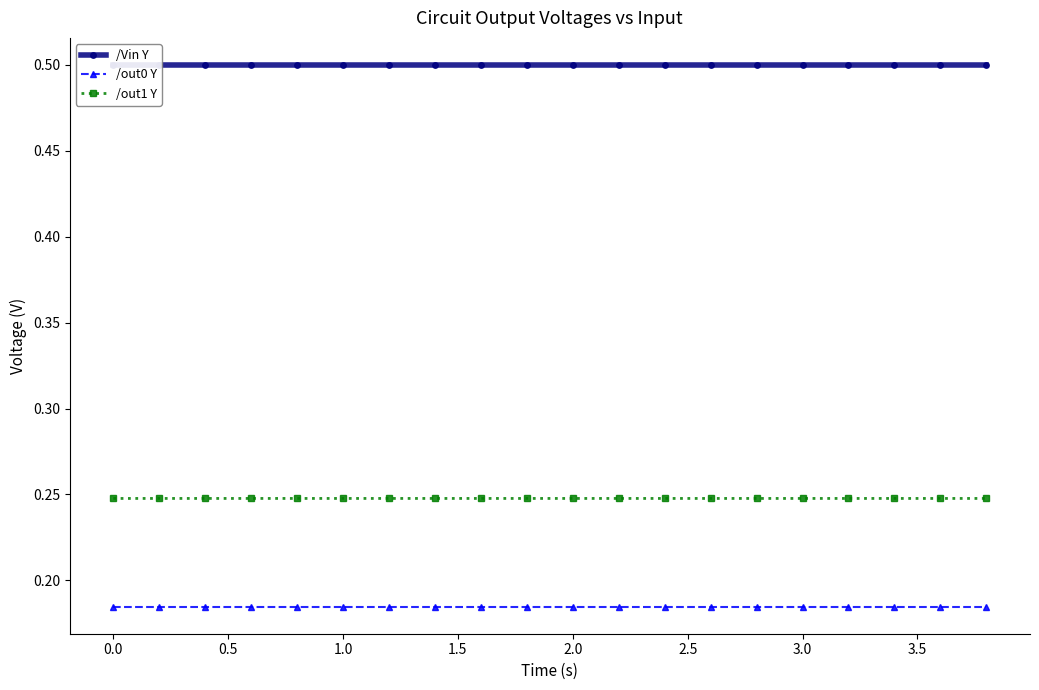

True or false: /out1 Y and /out0 Y intersect in this chart.

False